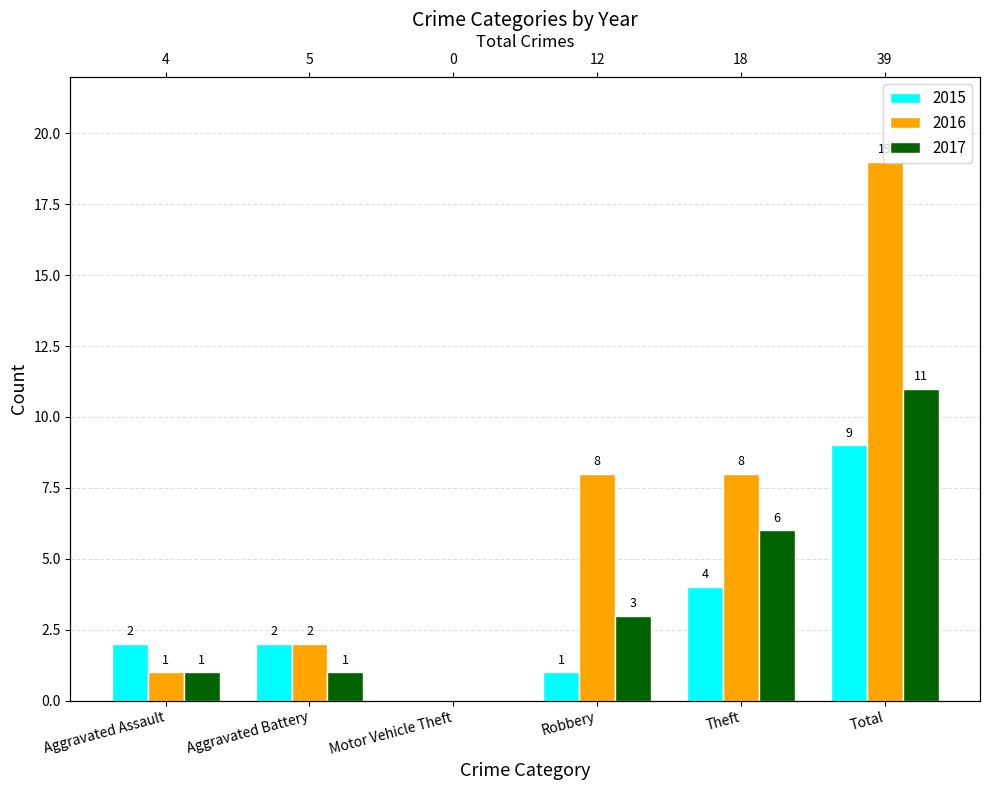

Reading left to right, transcribe all the data shown in this chart.

2015: Aggravated Assault=2	Aggravated Battery=2	Motor Vehicle Theft=0	Robbery=1	Theft=4	Total=9
2016: Aggravated Assault=1	Aggravated Battery=2	Motor Vehicle Theft=0	Robbery=8	Theft=8	Total=19
2017: Aggravated Assault=1	Aggravated Battery=1	Motor Vehicle Theft=0	Robbery=3	Theft=6	Total=11